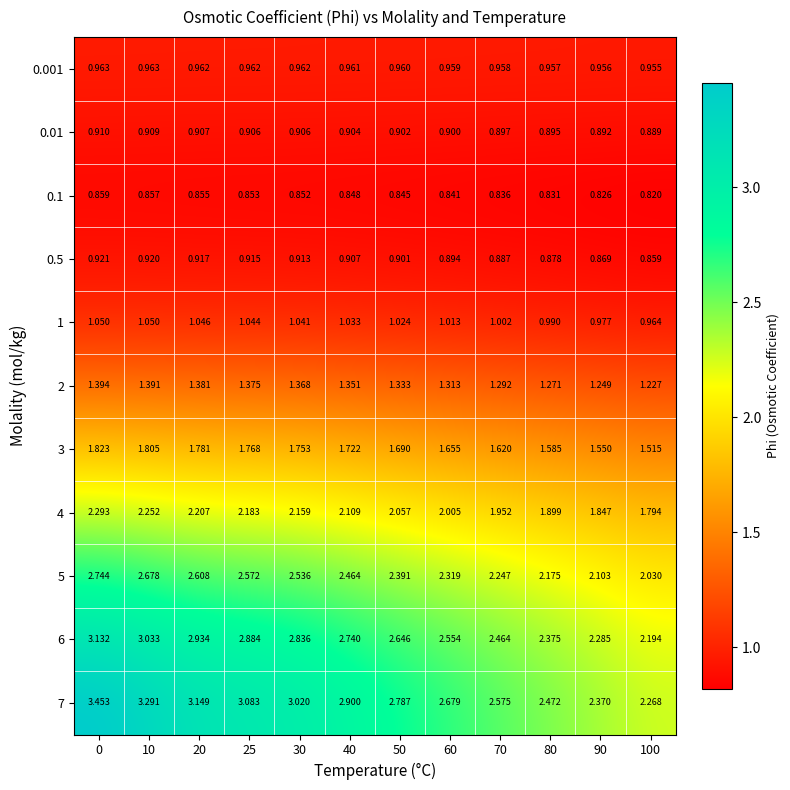

How many data points in 1 are above 1?

9